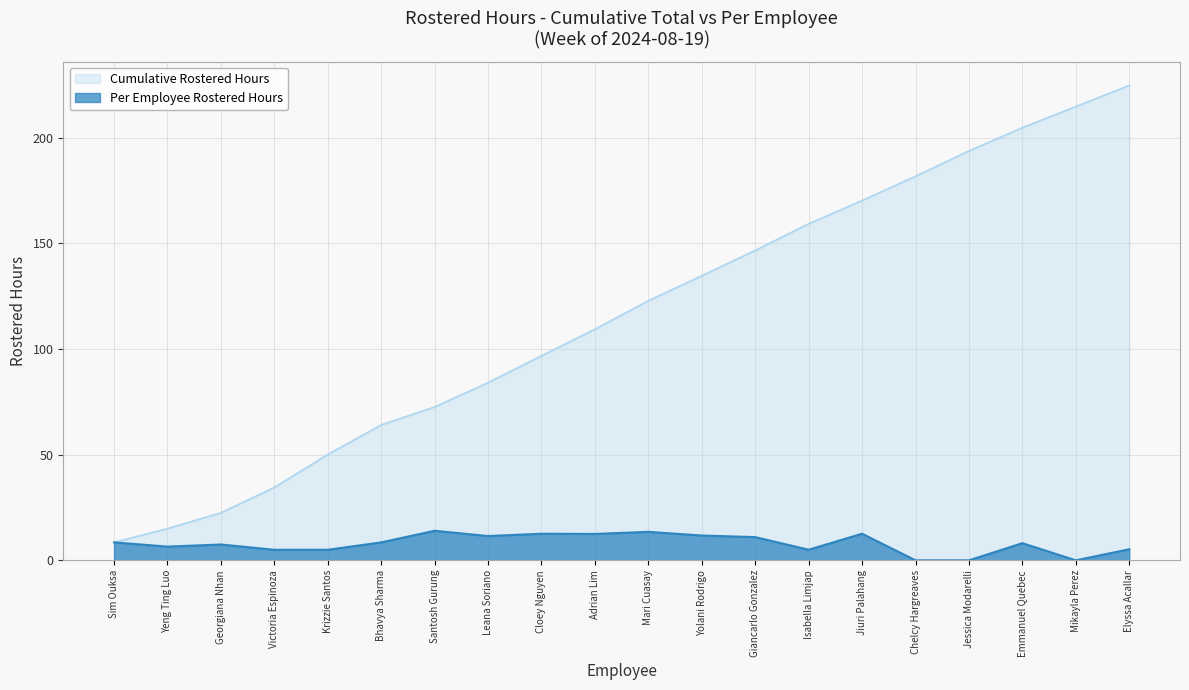

What is the highest value of the Rostered Total (Per Employee) series?

14.0